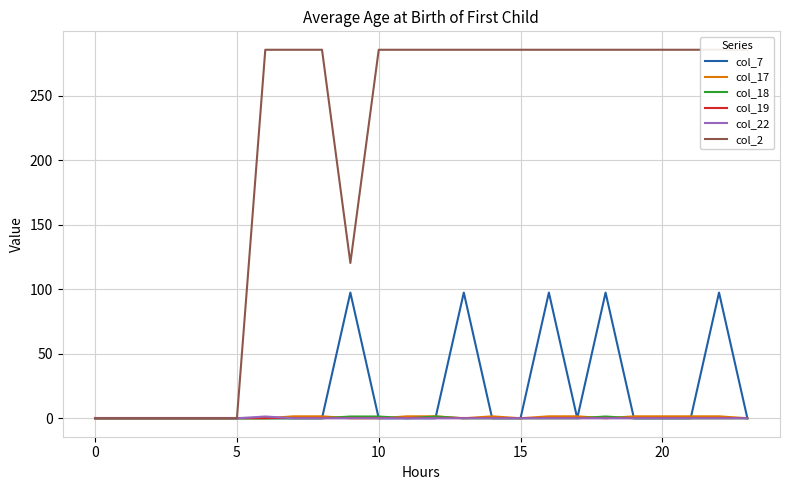

At which category is the sum across all series the highest?

16